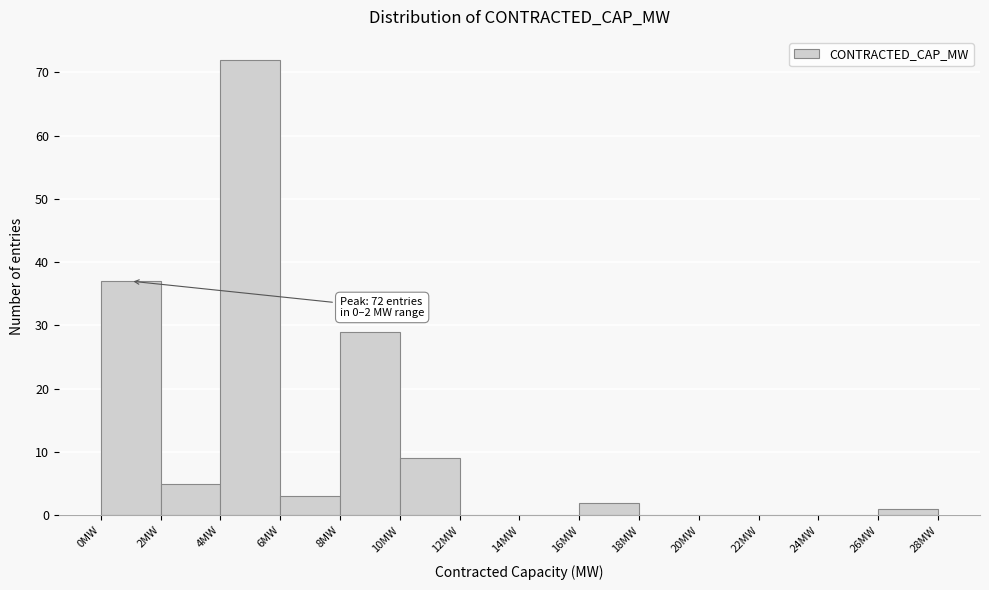

Which range on the x-axis has the tallest bar?

4 to 6